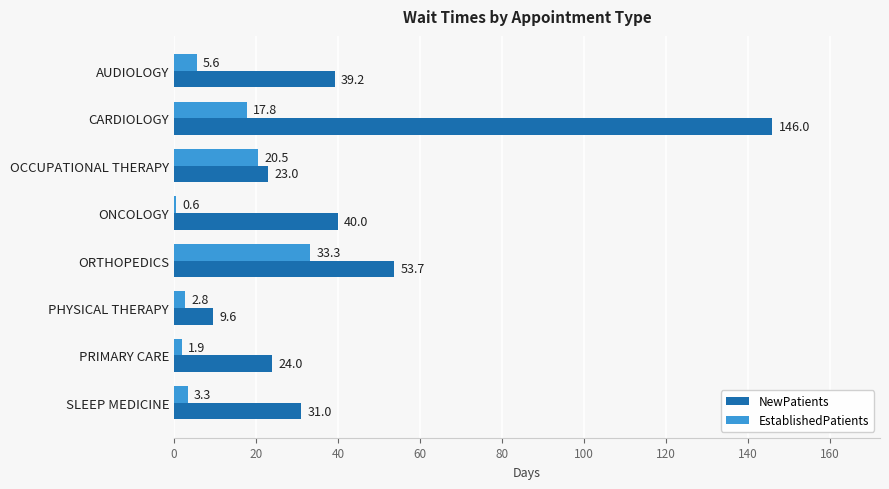

What are all the series names shown in the legend?

NewPatients, EstablishedPatients